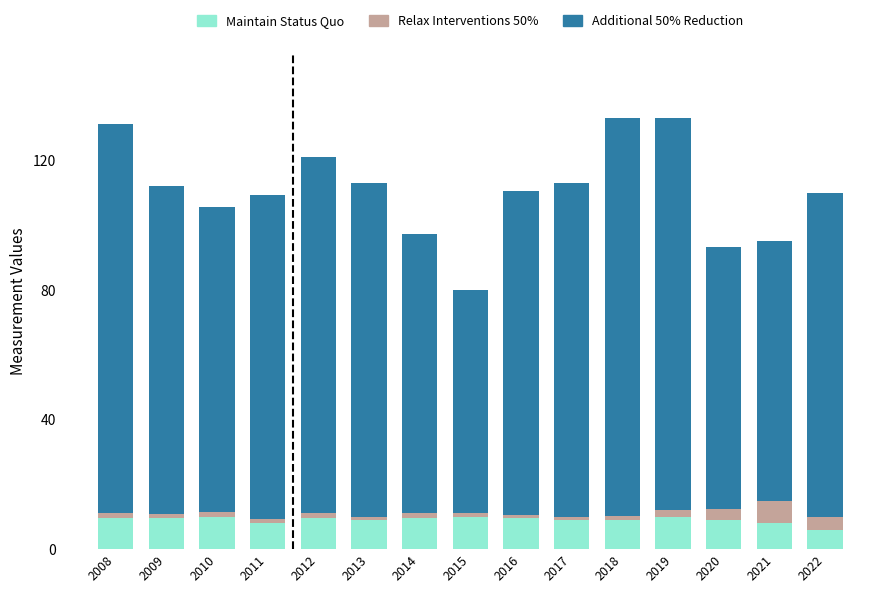

What is the sum of the Maintain Status Quo values at 2020 and 2021?

17.0